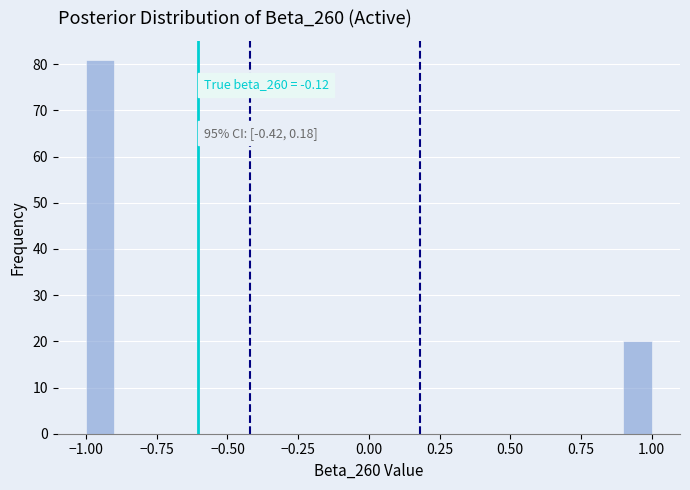

Read against the x-axis, roughly where is the centre of the tallest bar?

-0.95